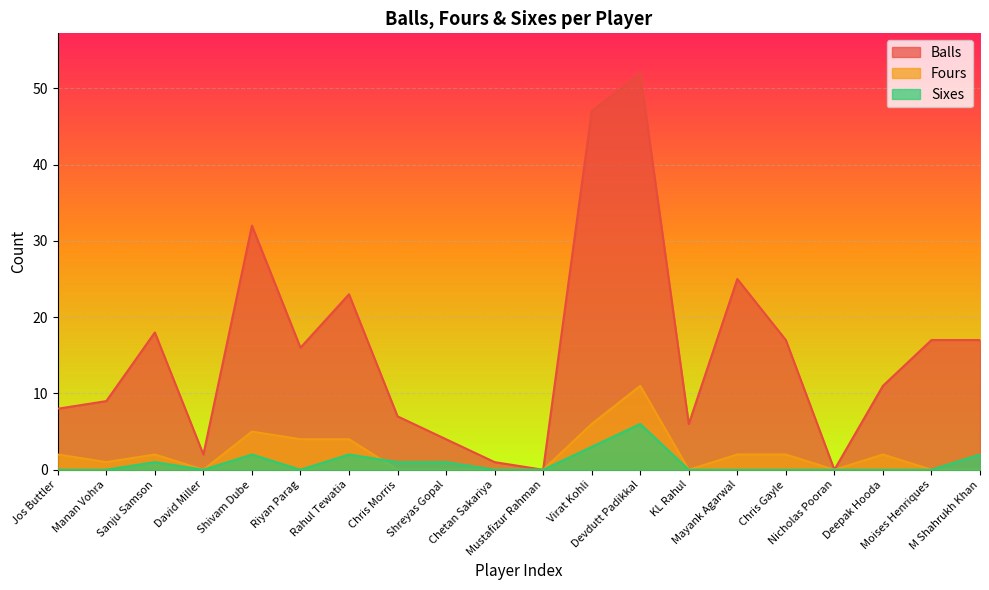

Which category has the highest value in the Fours series?

Devdutt Padikkal